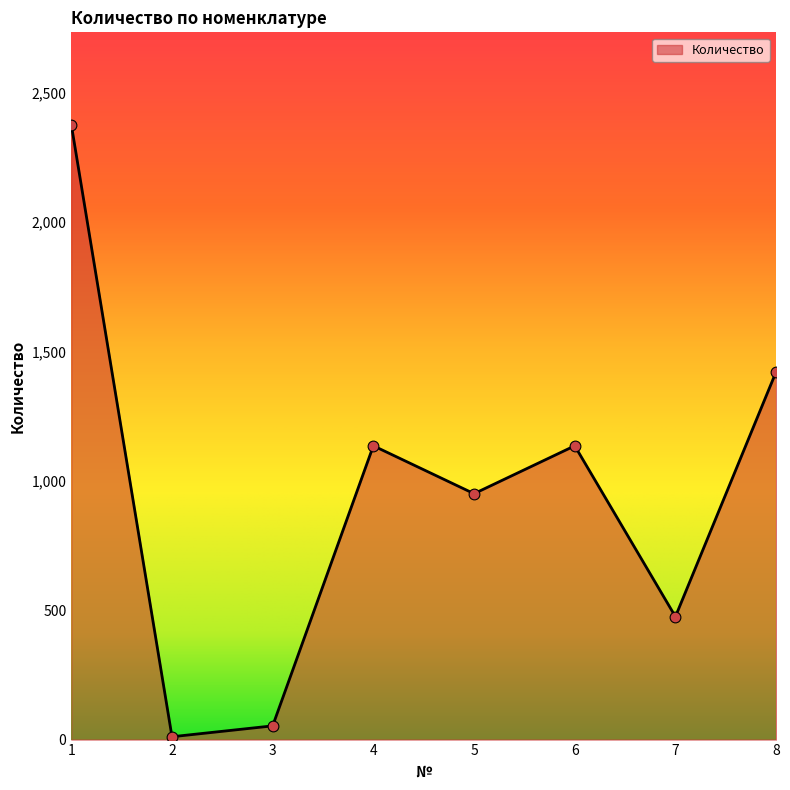

What is the change in value from 2 to 3?

+42